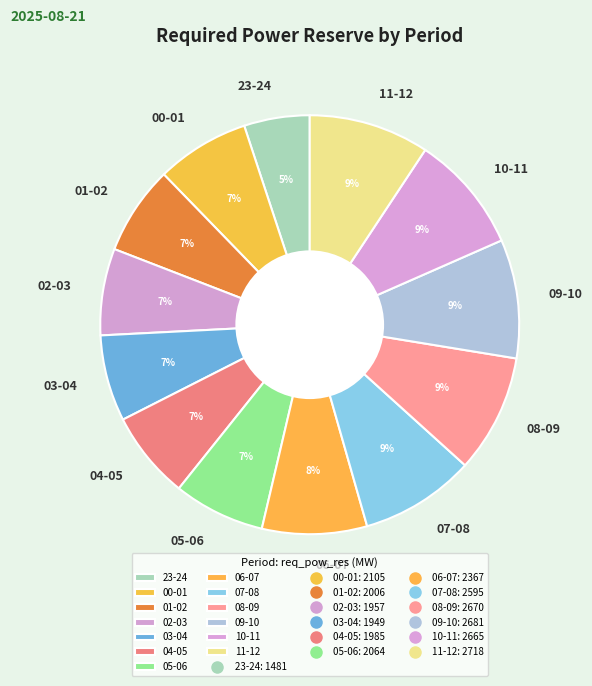

Which category has the smallest portion of the pie?

23-24